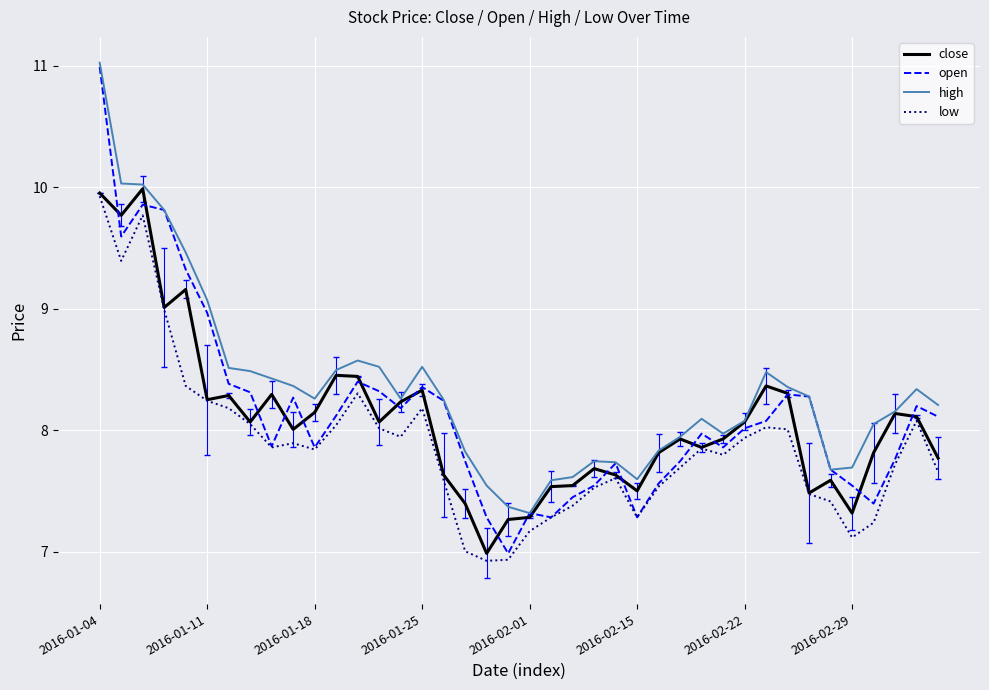

What is the difference between the maximum and minimum values in the high series?

3.7